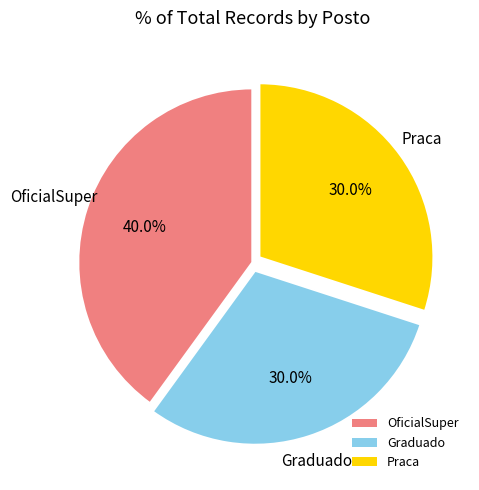

To the nearest percent, what portion does Praca represent?

30%